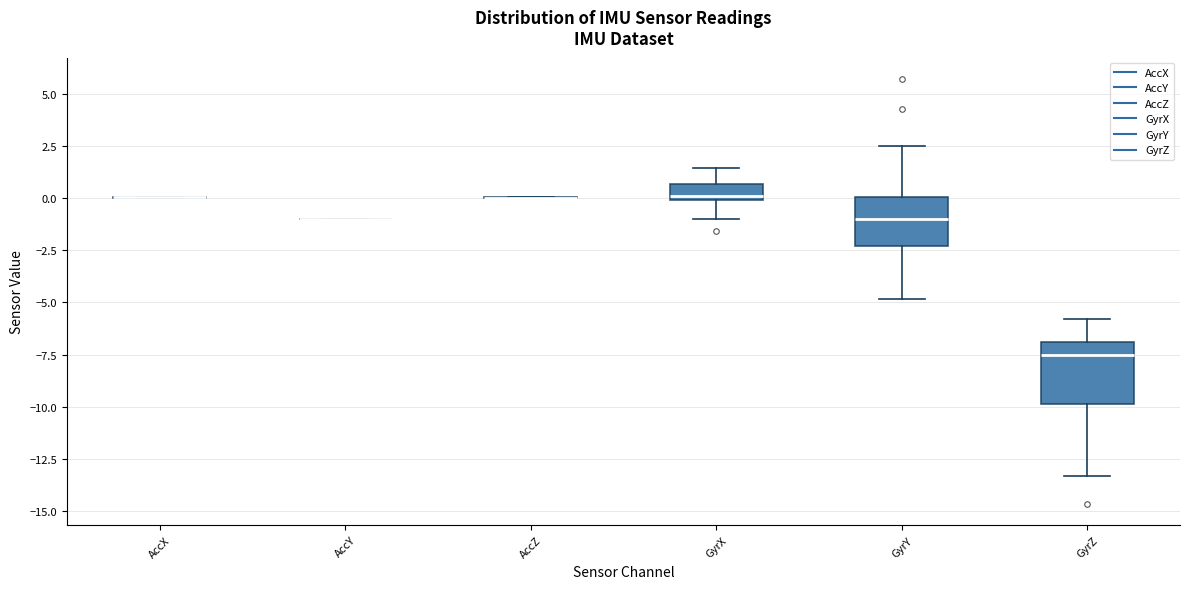

Comparing the boxes themselves (not the whiskers), which one is the tallest?

GyrZ